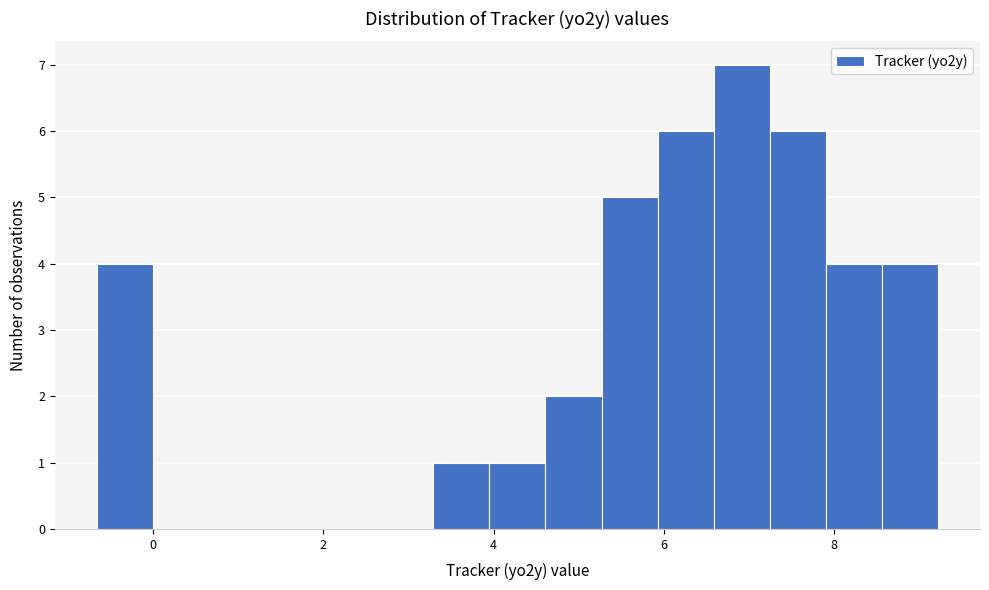

Around what value on the x-axis is the tallest bar? Give the approximate position of its centre, as read against the axis.

7.0